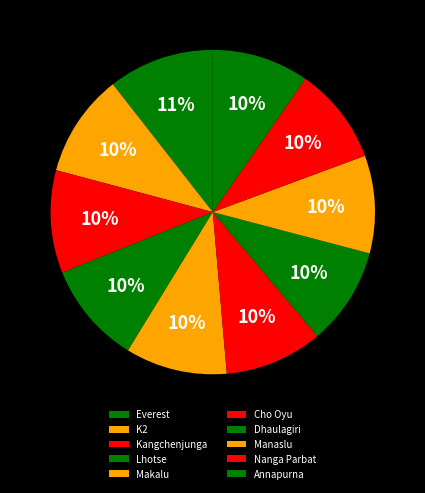

Which has a higher value, Lhotse or Cho Oyu?

Lhotse